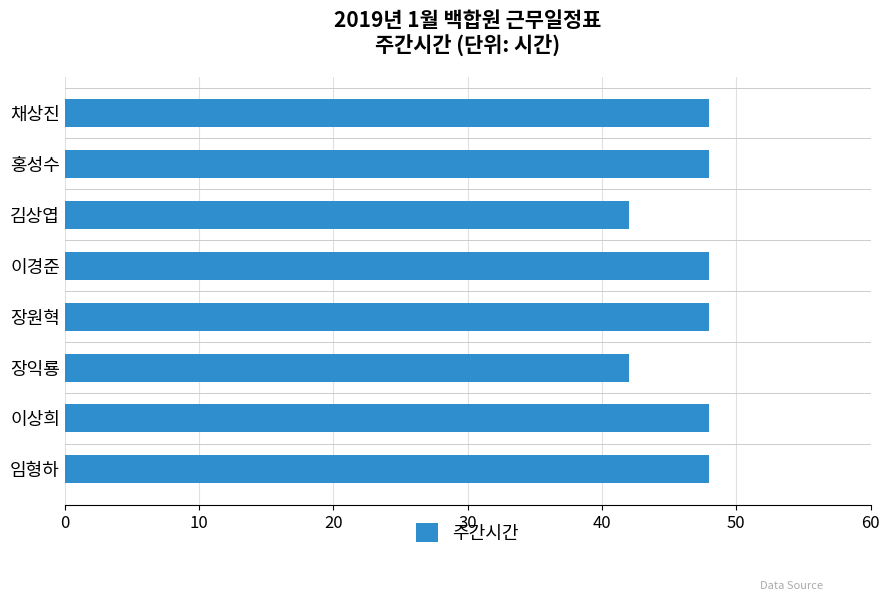

What is the maximum value shown in the chart?

48